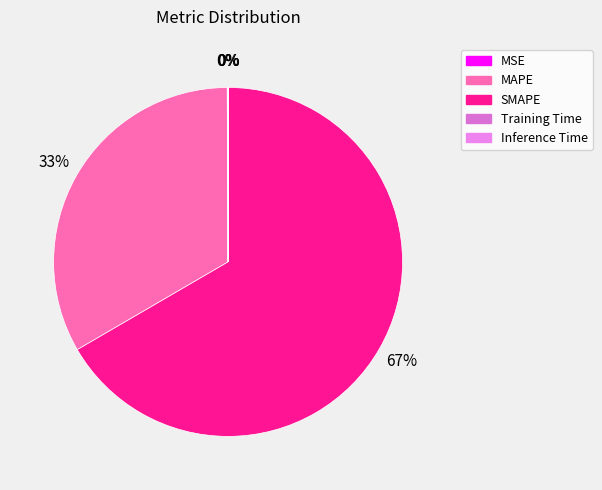

Count the number of slices in the pie.

5